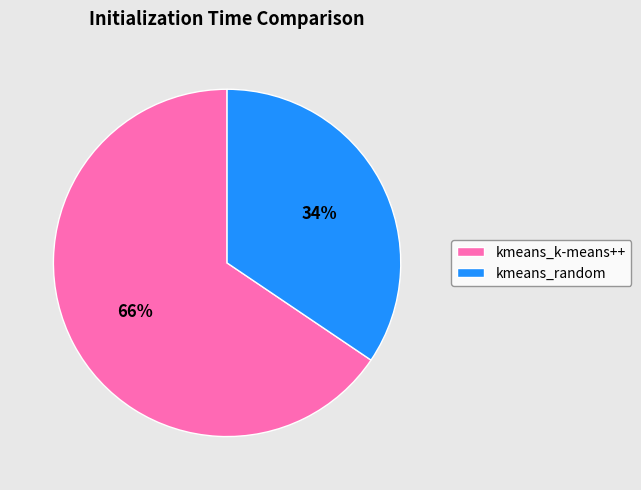

To the nearest percent, what is the average slice percentage?

50%